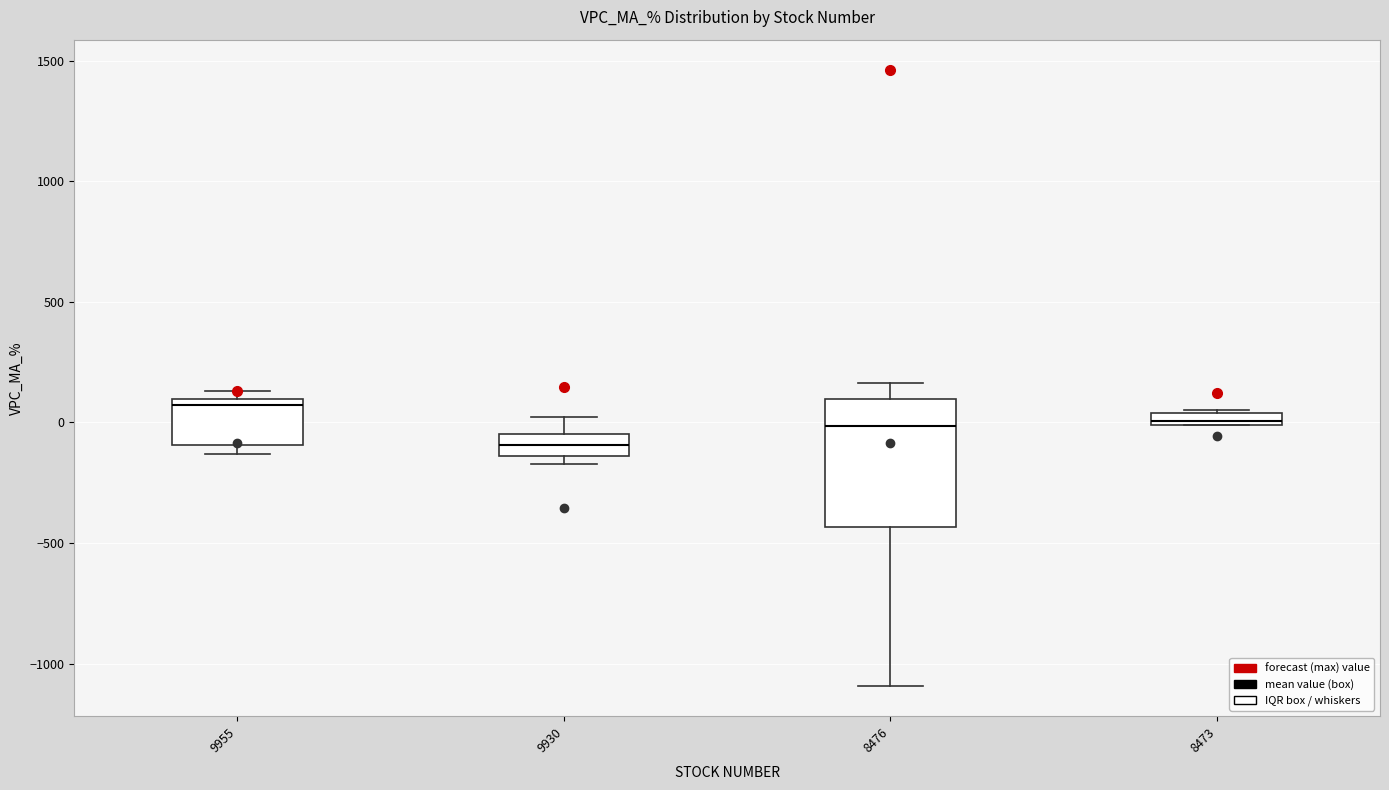

Which box's median line is the highest?

9955